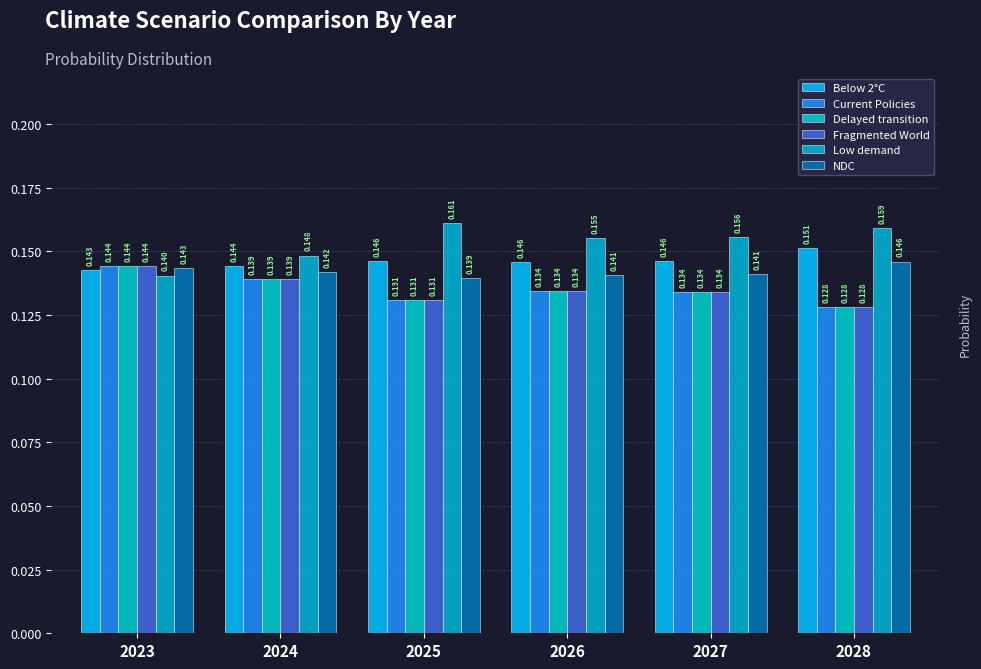

How many data points does each series have?

6